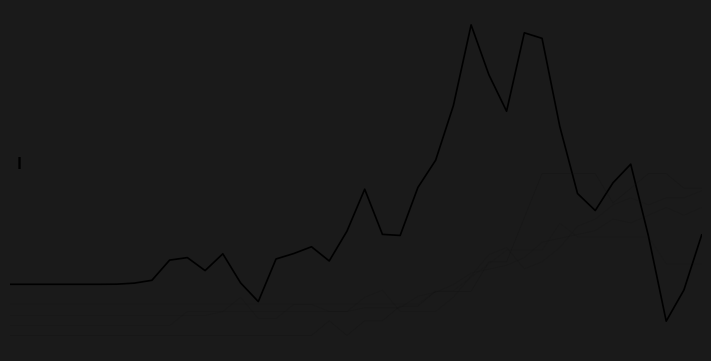

Is this an area chart (filled region under the line)?

No